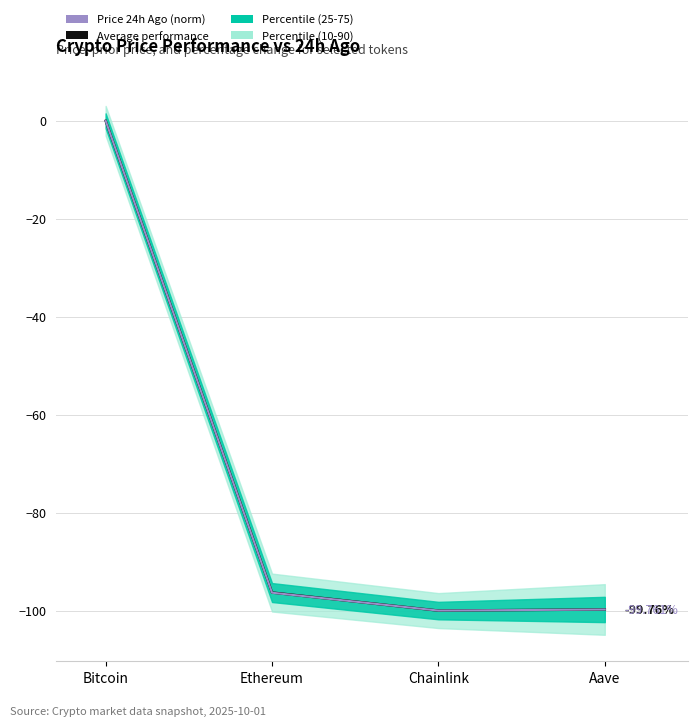

At how many categories does at least one series exceed -79?

1